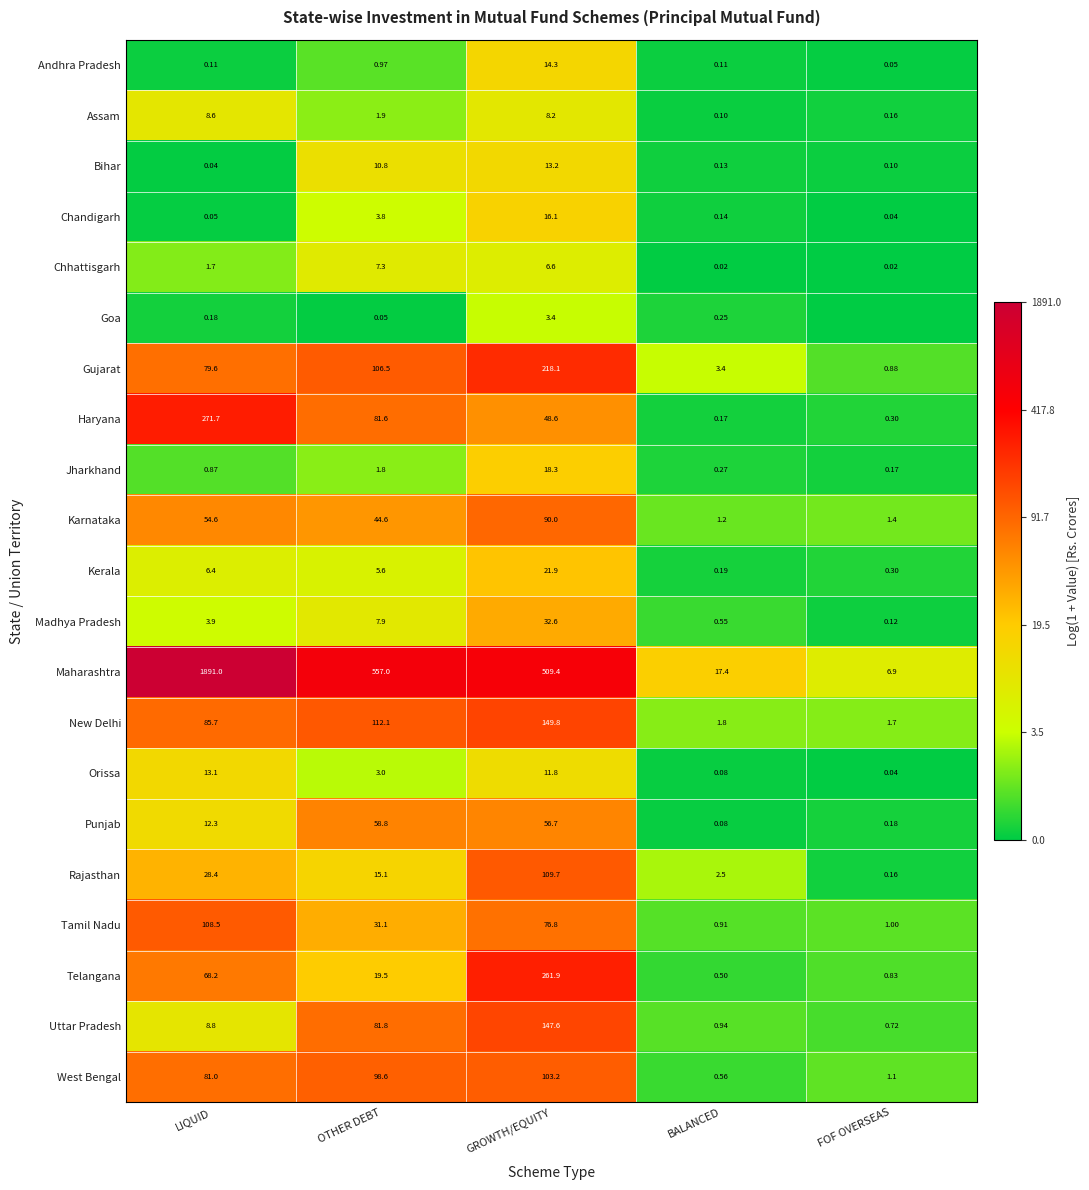

Which category has the highest value across all series?

LIQUID